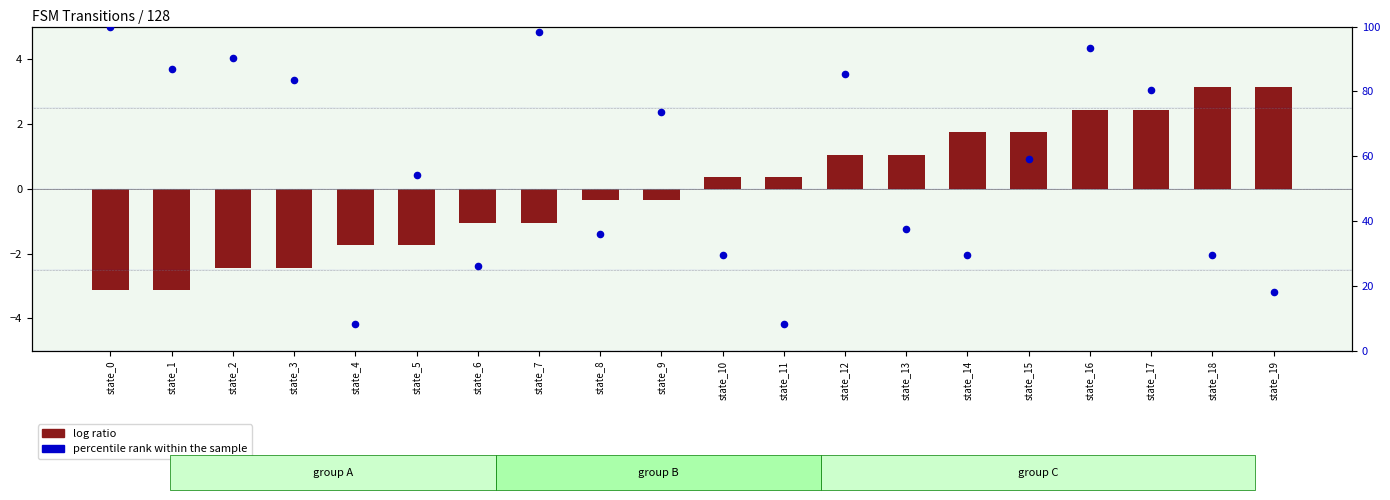

What is the total value across all series at state_2?

87.7